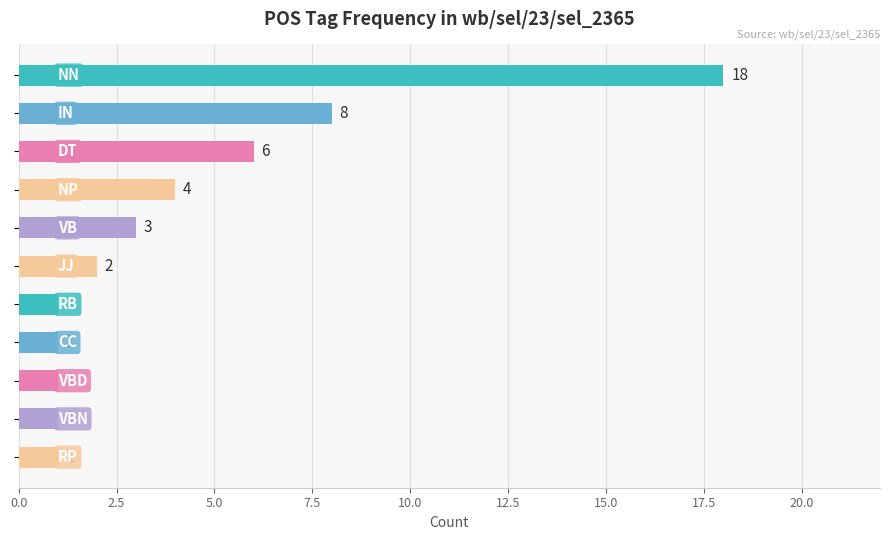

What is the maximum value shown in the chart?

18